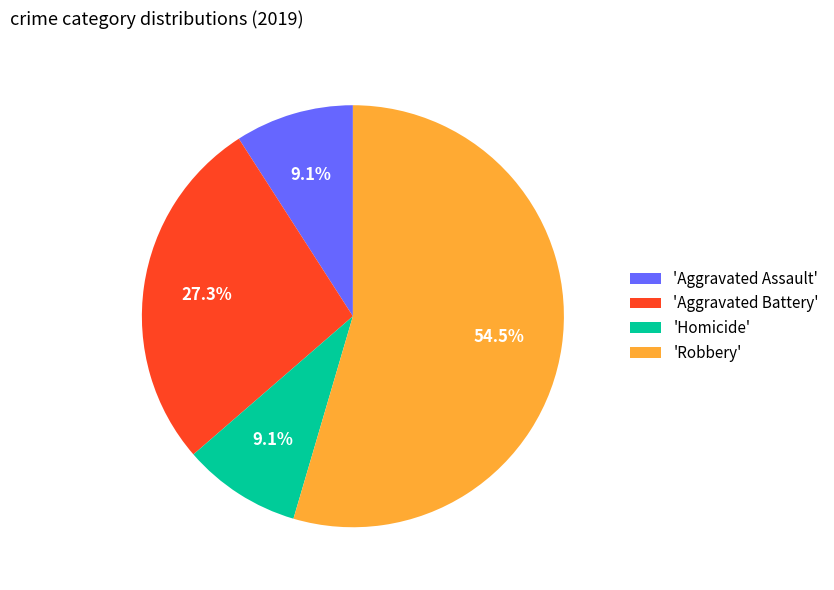

What percentage do 'Aggravated Assault' and 'Homicide' together represent?

18.2%